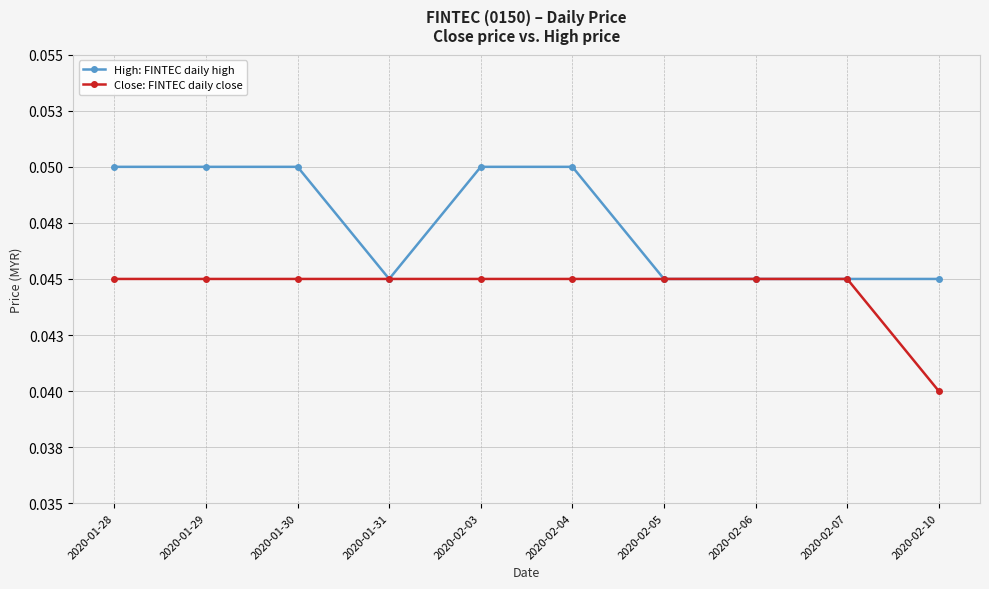

Is this an area chart (filled region under the line)?

No